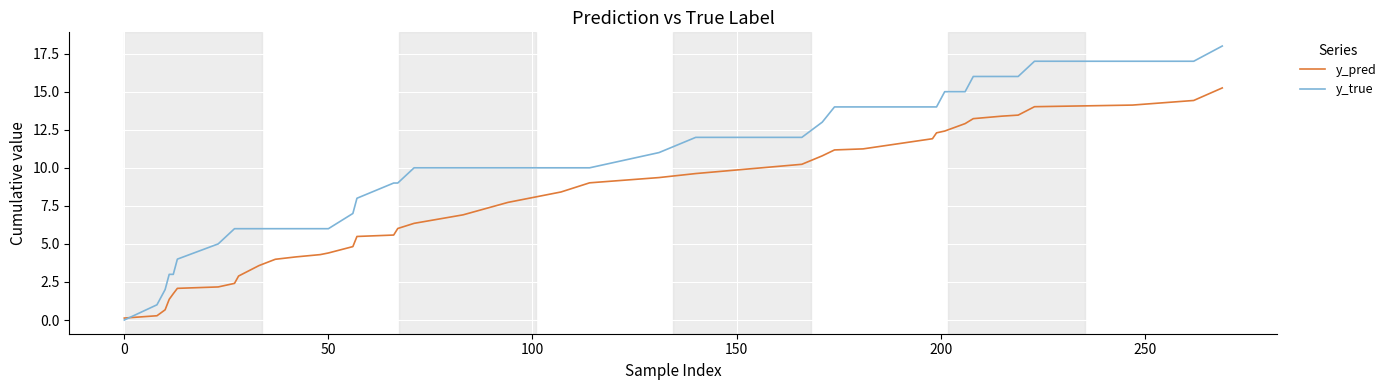

What is the difference between the maximum and second lowest values in the y_pred series?

15.0